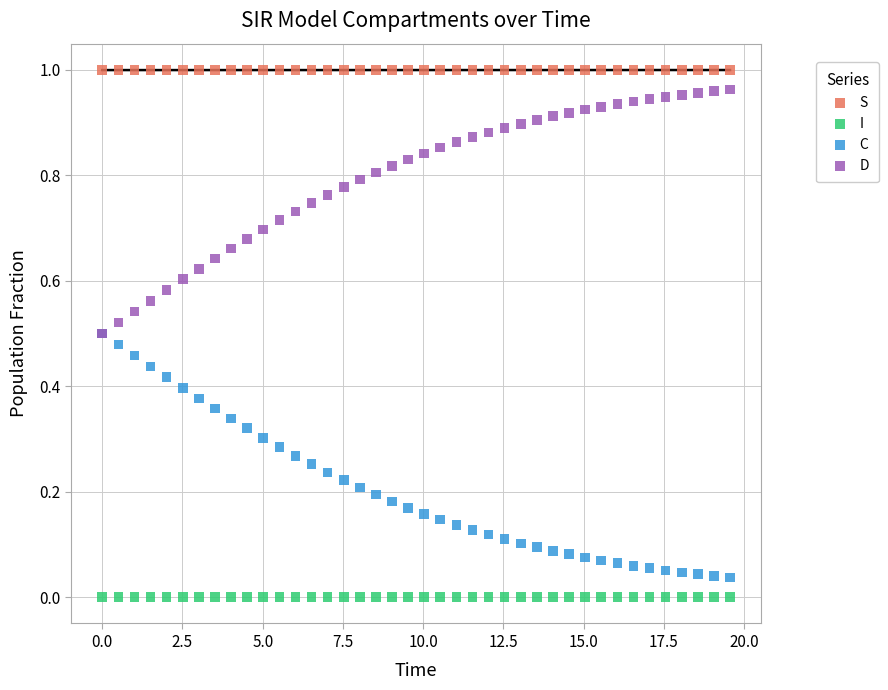

Which series reaches the maximum Y coordinate?

S